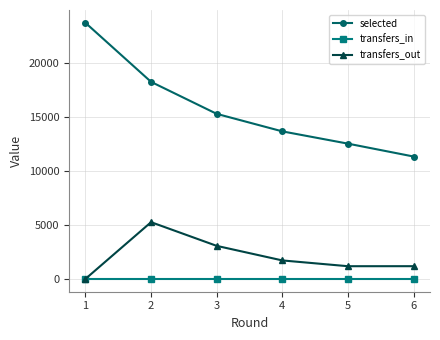

At how many categories does at least one series exceed 21572?

1